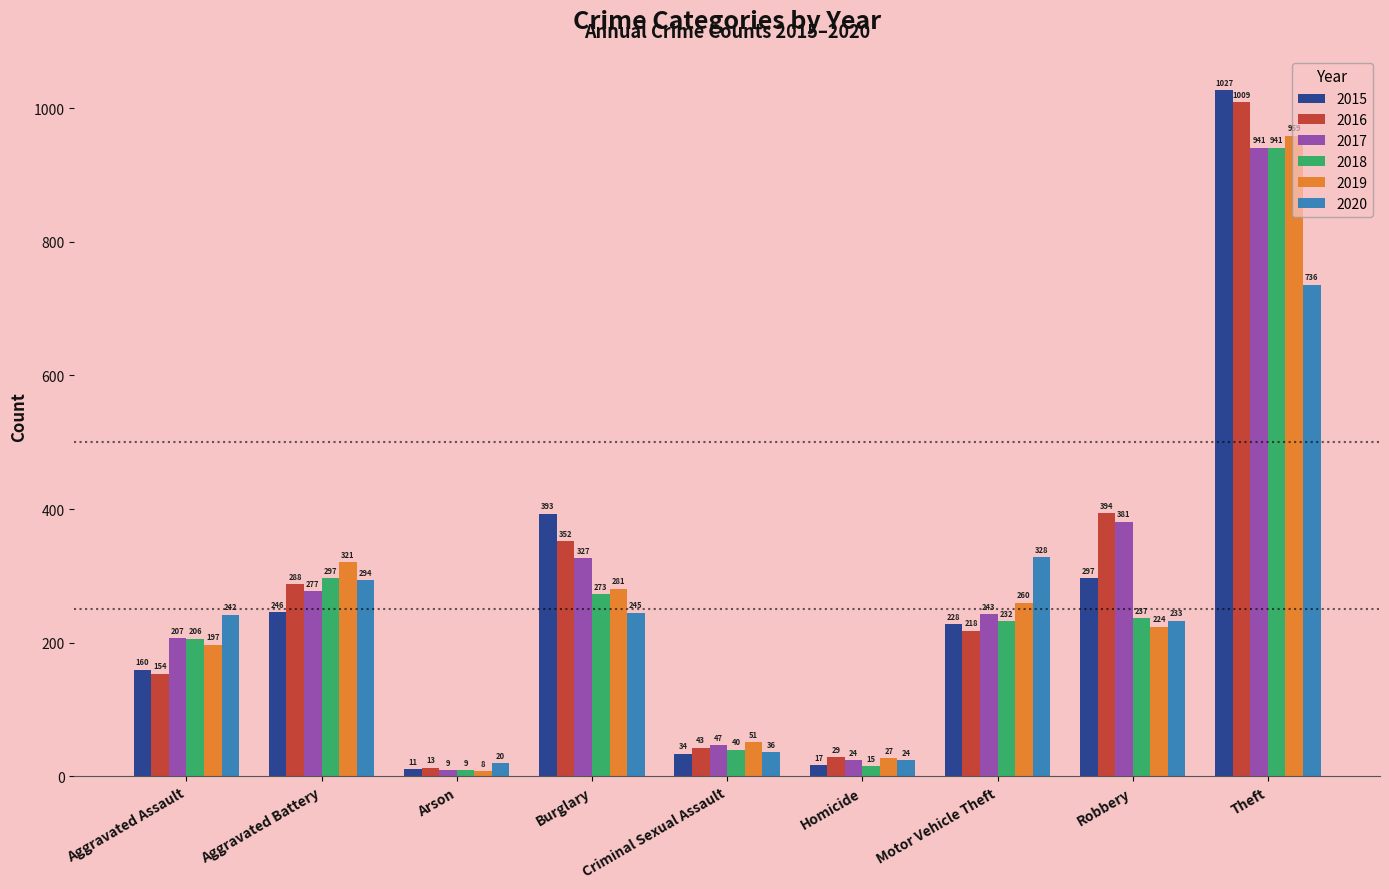

Reading left to right, transcribe all the data shown in this chart.

2015: Aggravated Assault=160	Aggravated Battery=246	Arson=11	Burglary=393	Criminal Sexual Assault=34	Homicide=17	Motor Vehicle Theft=228	Robbery=297	Theft=1027
2016: Aggravated Assault=154	Aggravated Battery=288	Arson=13	Burglary=352	Criminal Sexual Assault=43	Homicide=29	Motor Vehicle Theft=218	Robbery=394	Theft=1009
2017: Aggravated Assault=207	Aggravated Battery=277	Arson=9	Burglary=327	Criminal Sexual Assault=47	Homicide=24	Motor Vehicle Theft=243	Robbery=381	Theft=941
2018: Aggravated Assault=206	Aggravated Battery=297	Arson=9	Burglary=273	Criminal Sexual Assault=40	Homicide=15	Motor Vehicle Theft=232	Robbery=237	Theft=941
2019: Aggravated Assault=197	Aggravated Battery=321	Arson=8	Burglary=281	Criminal Sexual Assault=51	Homicide=27	Motor Vehicle Theft=260	Robbery=224	Theft=959
2020: Aggravated Assault=242	Aggravated Battery=294	Arson=20	Burglary=245	Criminal Sexual Assault=36	Homicide=24	Motor Vehicle Theft=328	Robbery=233	Theft=736